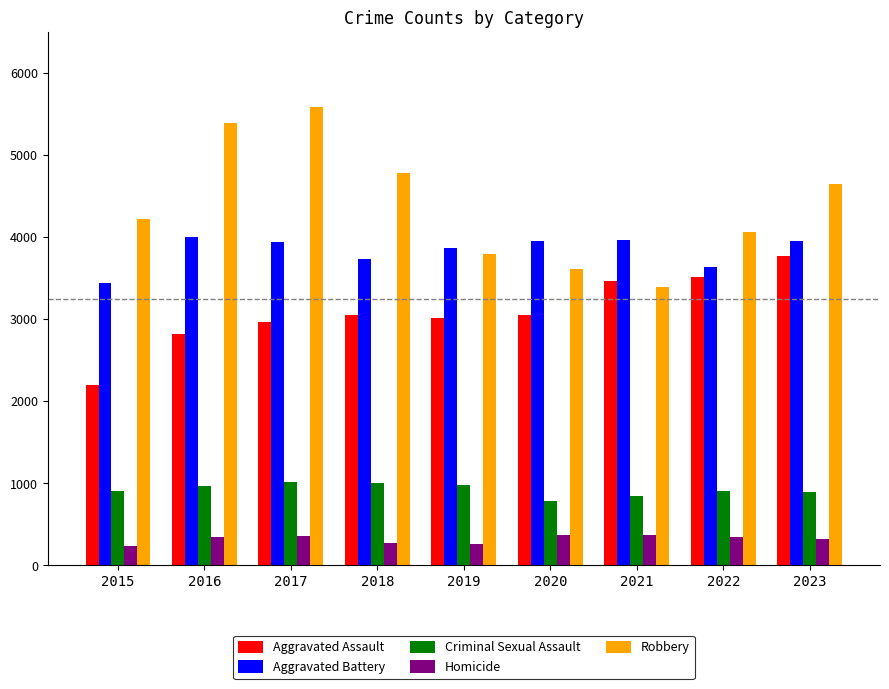

What value does the Homicide series have at 2023?

315